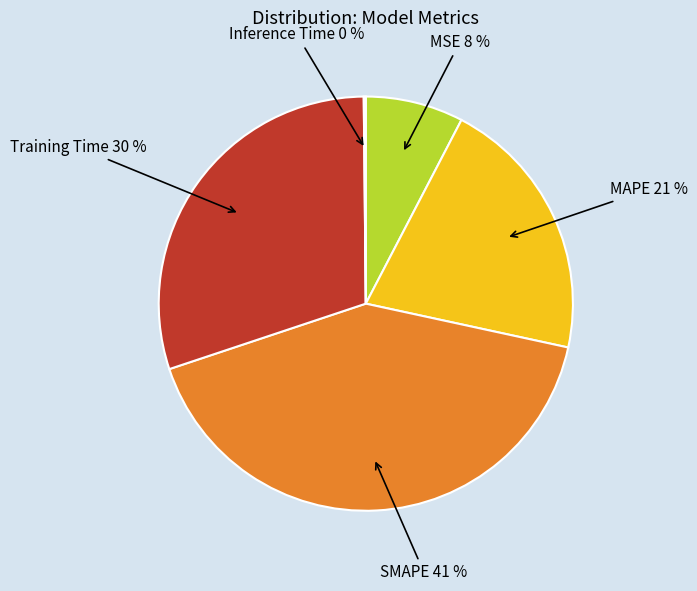

Is the sum of SMAPE 41 % and Training Time 30 % greater than half?

Yes